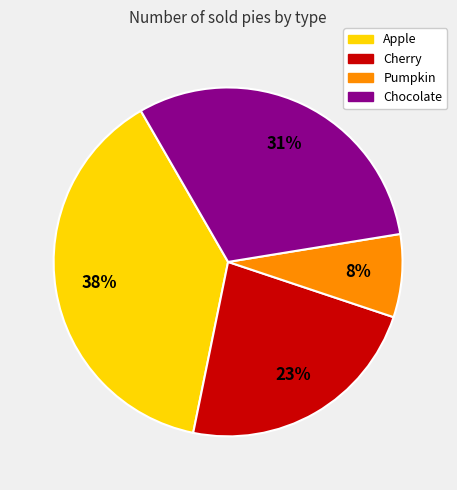

Is the sum of Chocolate and Apple greater than half?

Yes